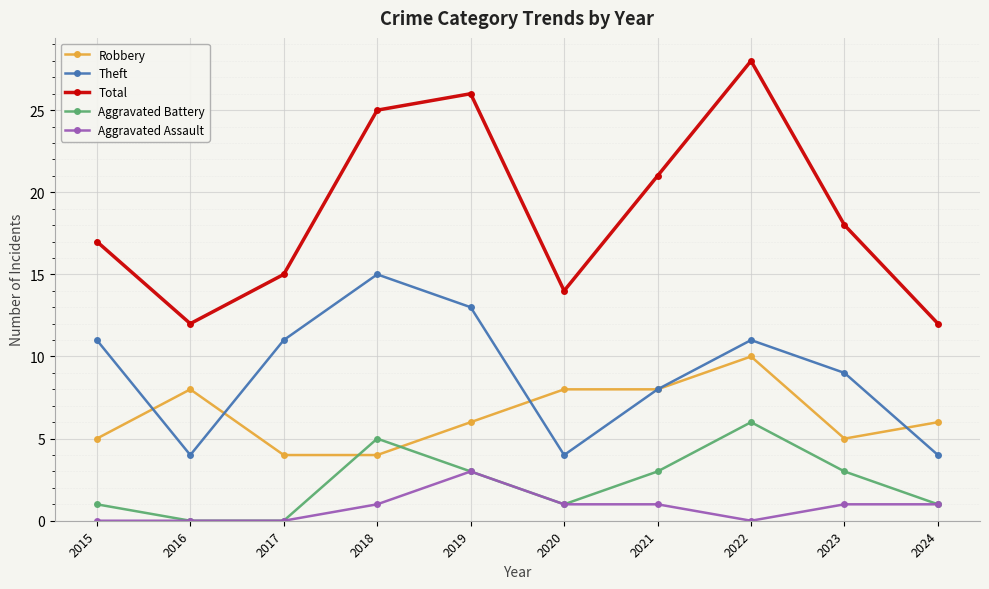

How many data points in Total are less than 18?

5